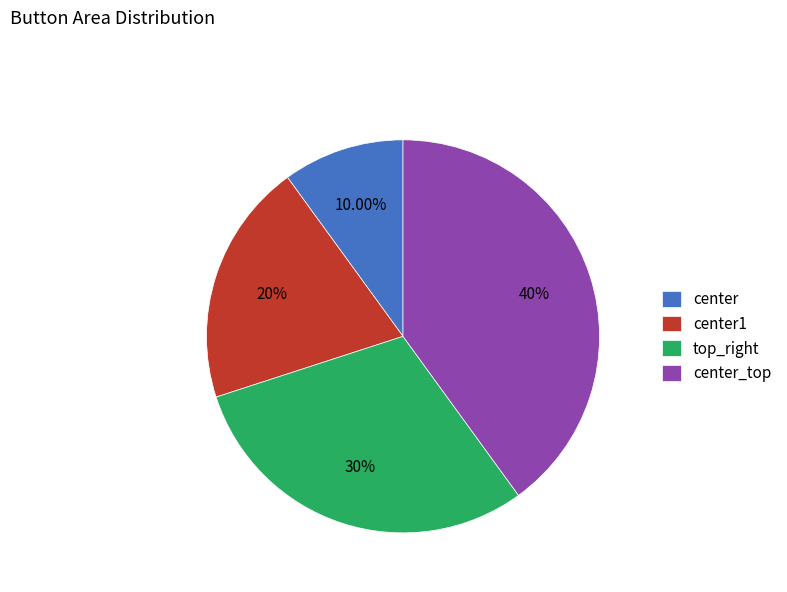

To the nearest percent, what is the difference between the largest and smallest slice percentages?

30%